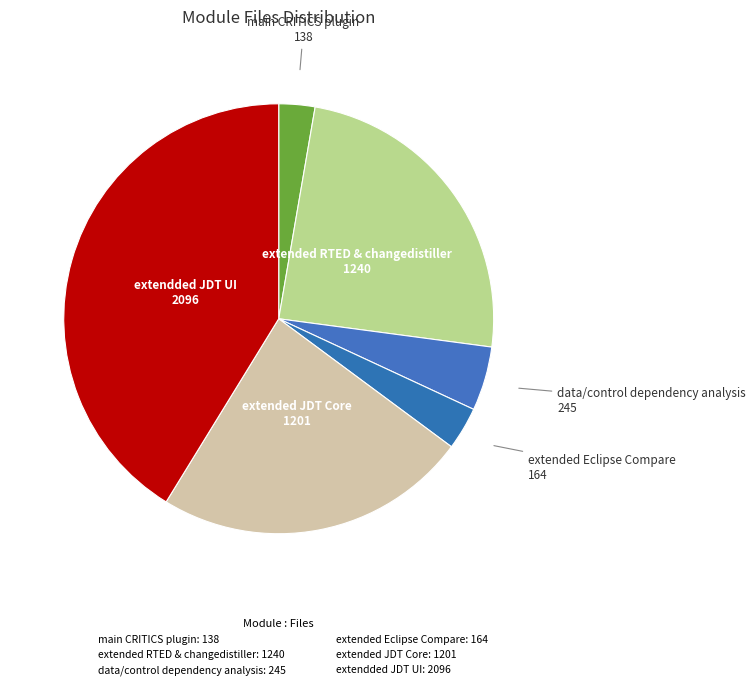

The data/control dependency analysis slice represents 5% of the pie. True or false?

True